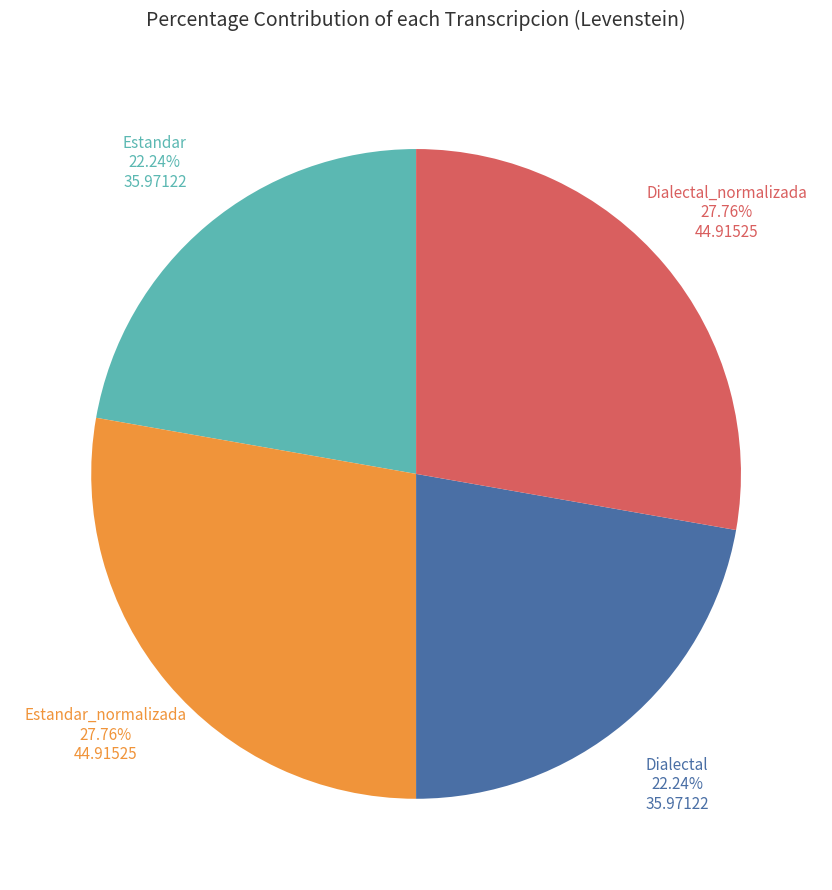

Combined, do Dialectal and Estandar account for over 50%?

No